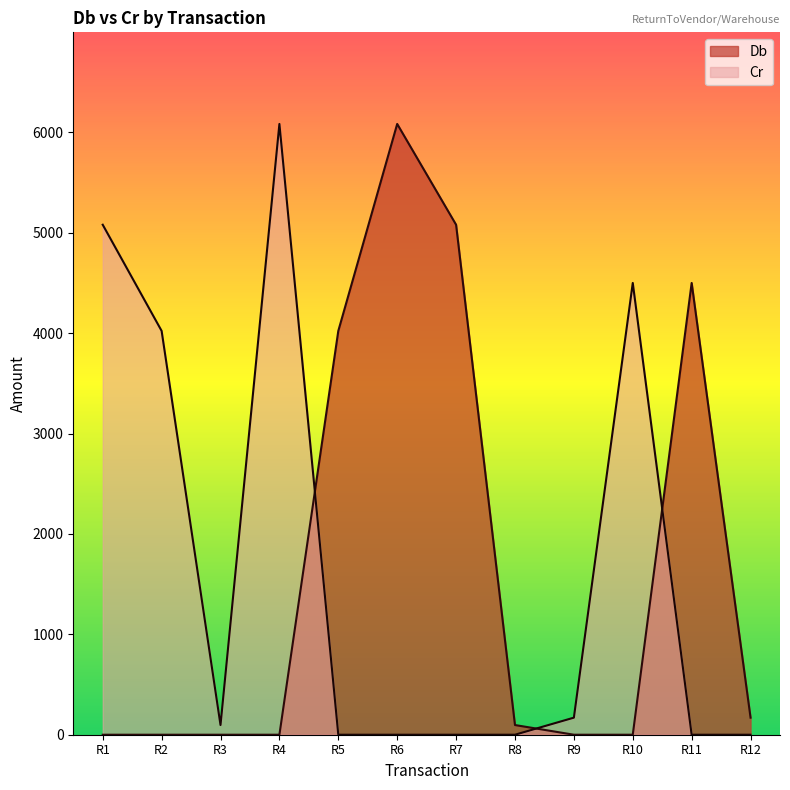

What is the spread (max minus min) of values at R1?

5080.0